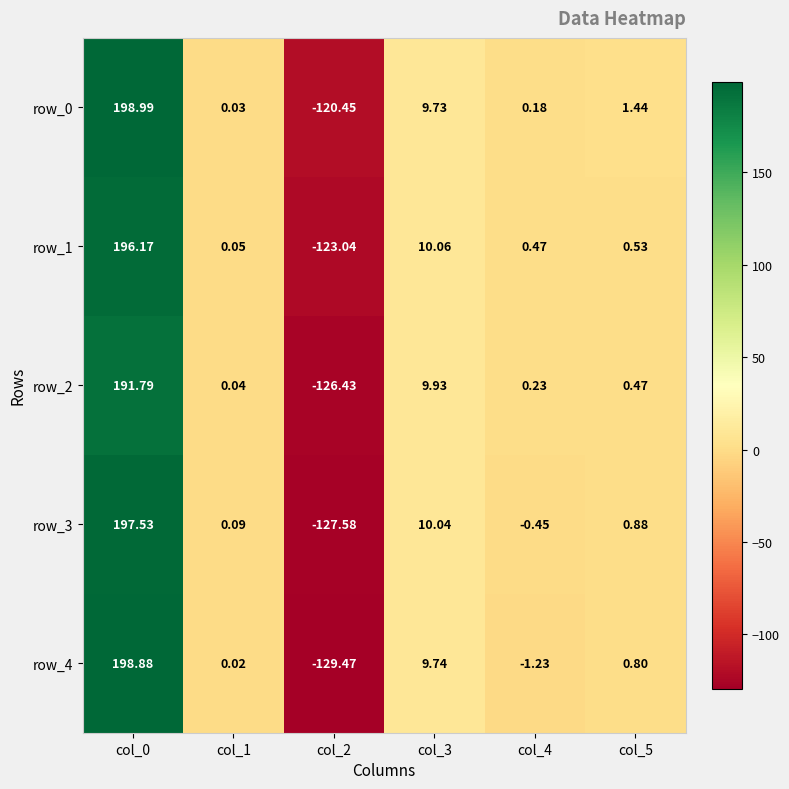

Is the value of row_3 at col_0 greater than the value of row_2 at col_3?

Yes